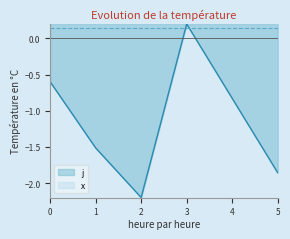

What is the sum of all values?

-6.8